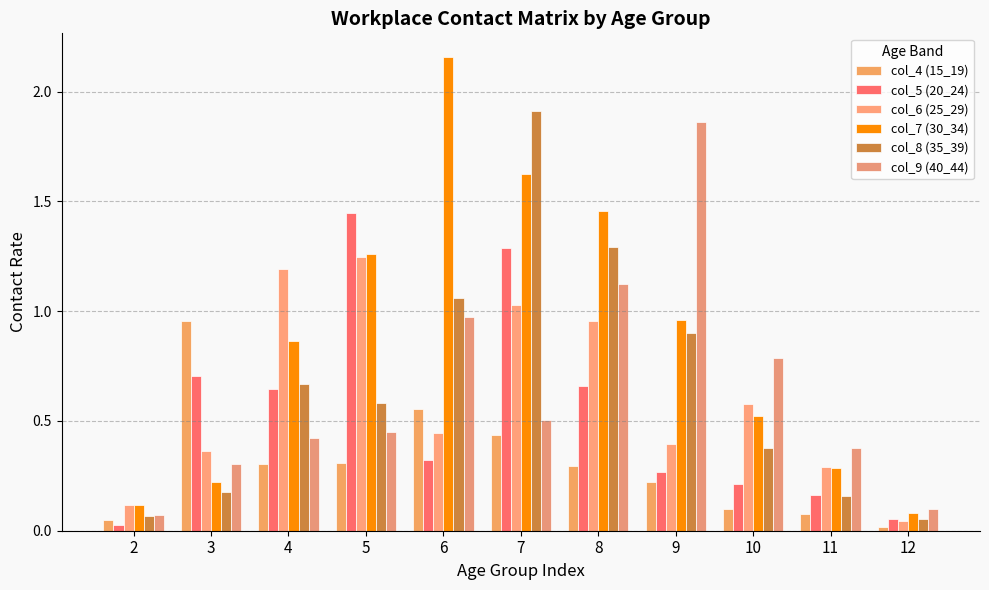

What is the total value across all series at 3?

2.7